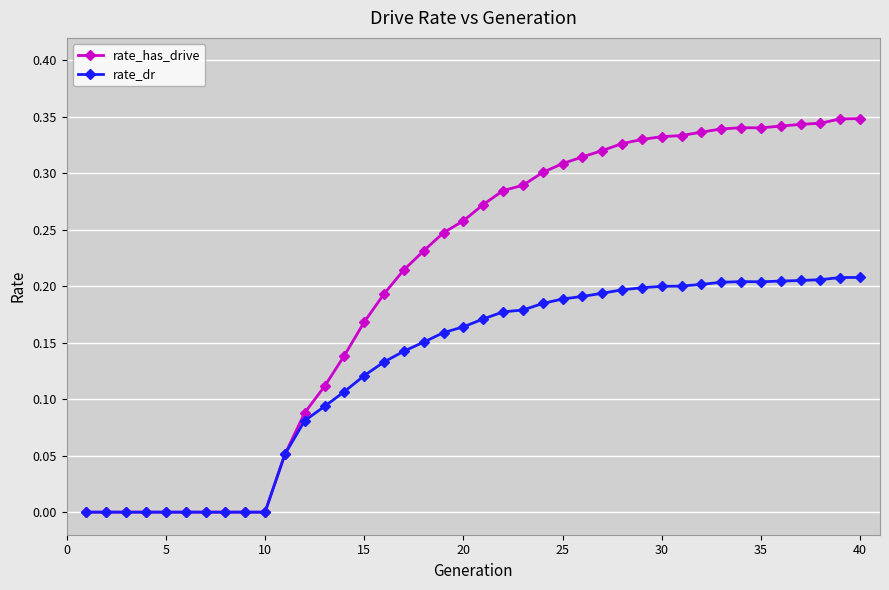

Which series has the largest range (max minus min)?

rate_has_drive